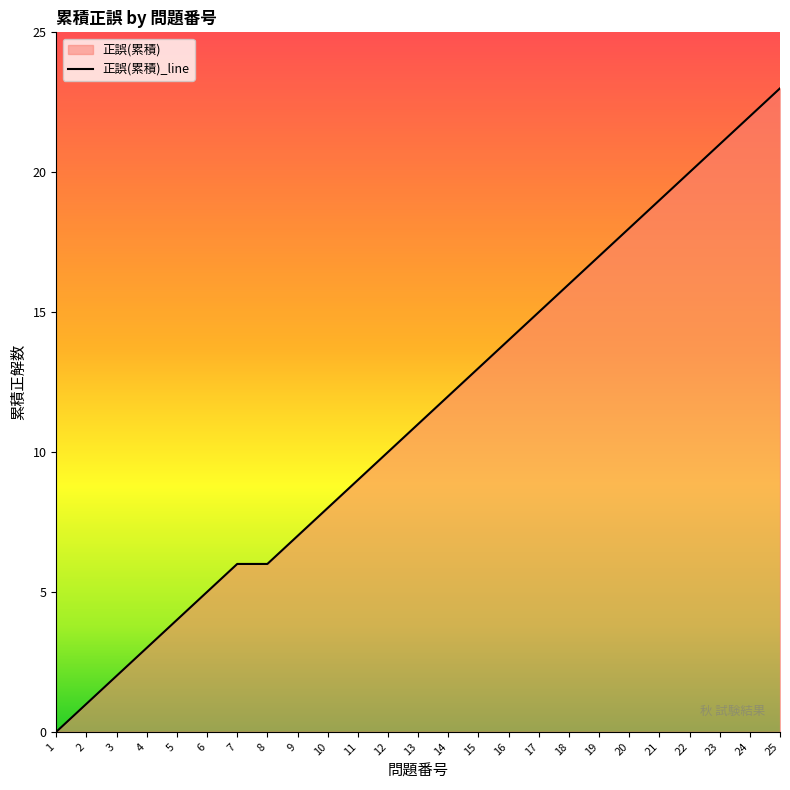

What is the change in value from 5 to 8?

+2